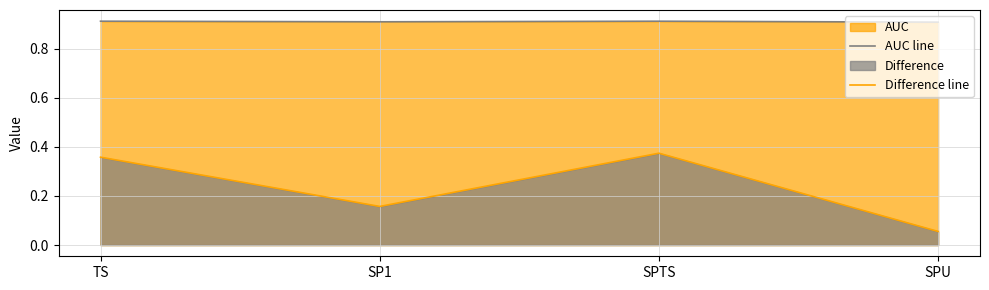

In Difference line, how many points are higher than both neighbors (excluding endpoints)?

1